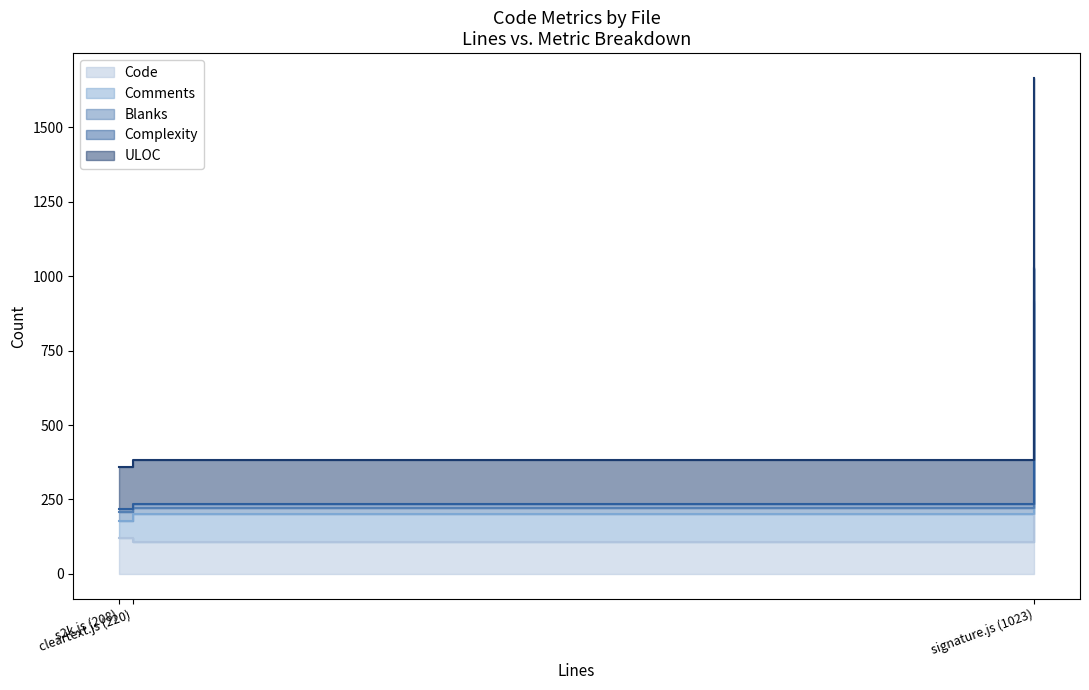

Reading left to right, extract all data points from this chart.

Code: signature.js (1023)=911	s2k.js (208)=120	cleartext.js (220)=106
Comments: signature.js (1023)=5	s2k.js (208)=59	cleartext.js (220)=96
Blanks: signature.js (1023)=107	s2k.js (208)=29	cleartext.js (220)=18
Complexity: signature.js (1023)=6	s2k.js (208)=10	cleartext.js (220)=15
ULOC: signature.js (1023)=637	s2k.js (208)=142	cleartext.js (220)=147